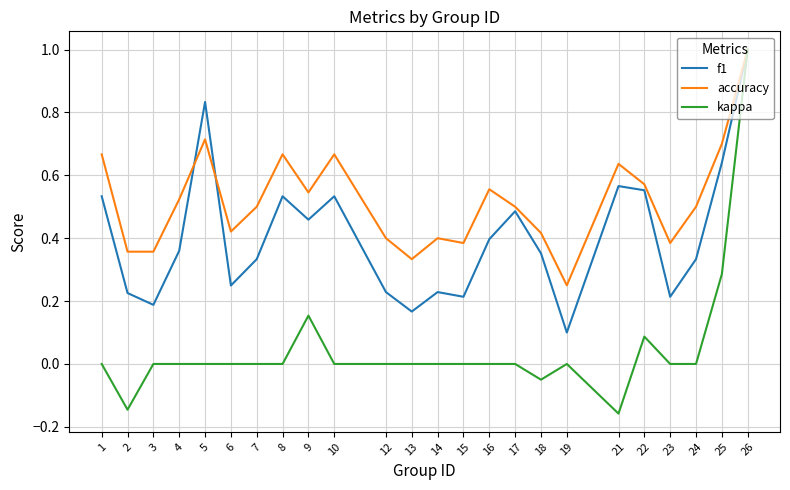

Where is the first local minimum for f1?

3